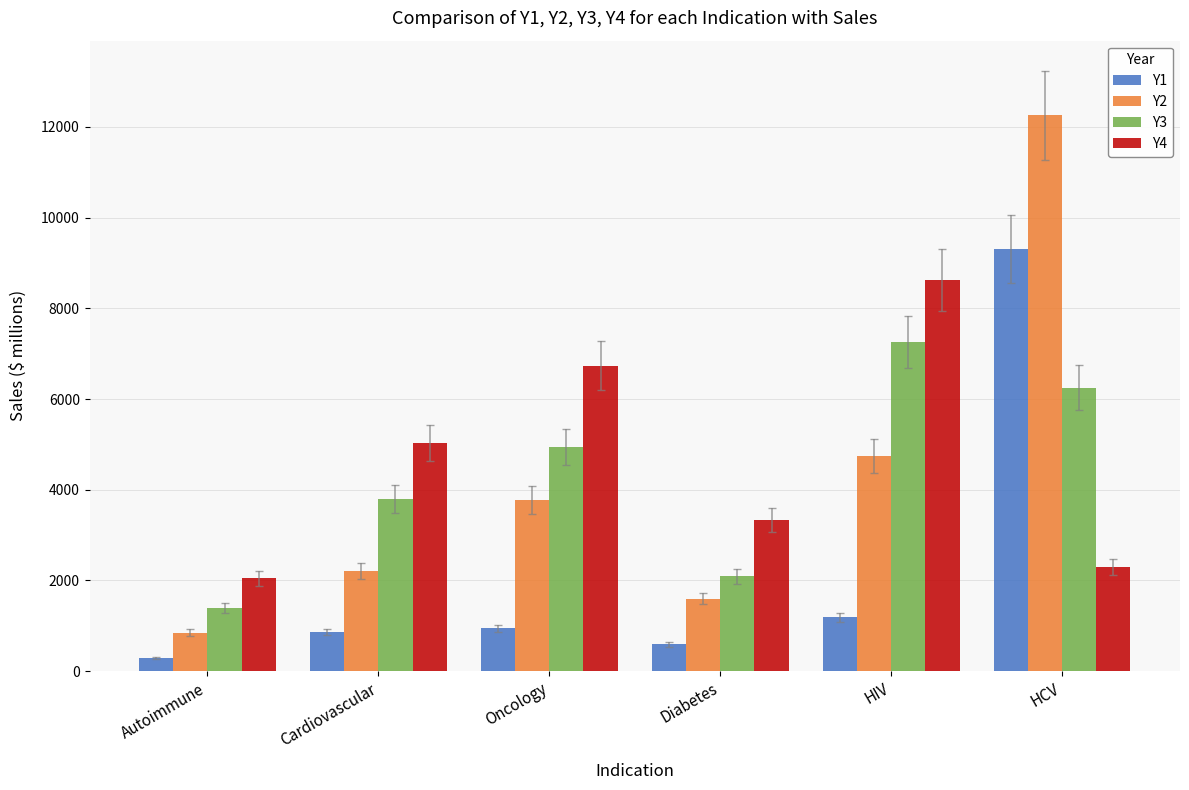

Is the value of Y4 at HCV greater than the value of Y3 at HCV?

No